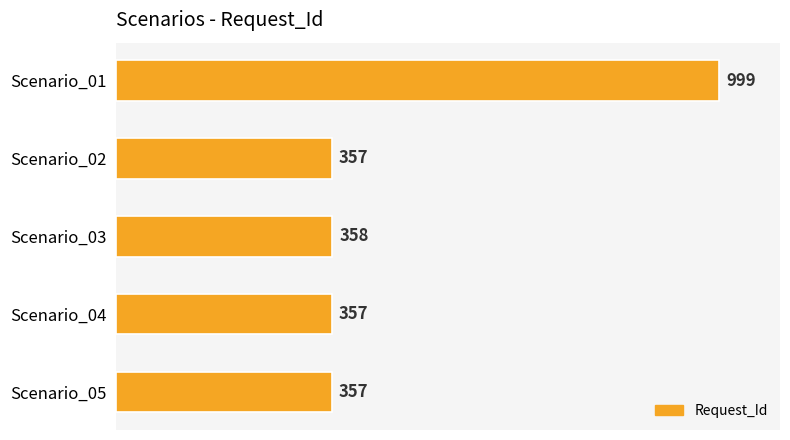

Reading top to bottom, extract all data points from this chart.

999	357	358	357	357